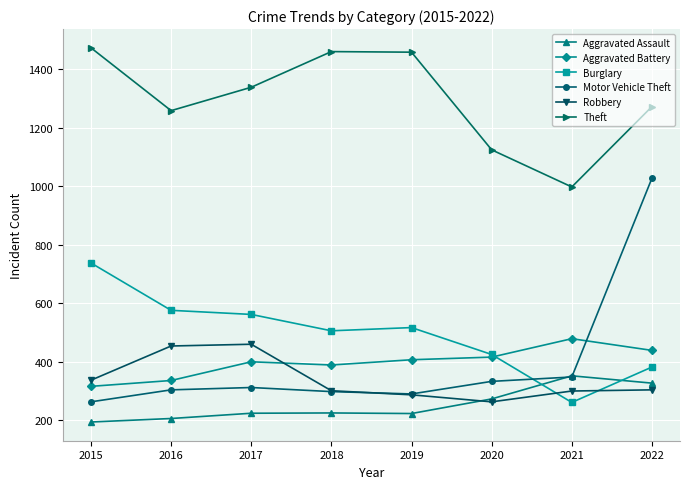

What is the value of the Aggravated Battery point at the 8th from the left?

439